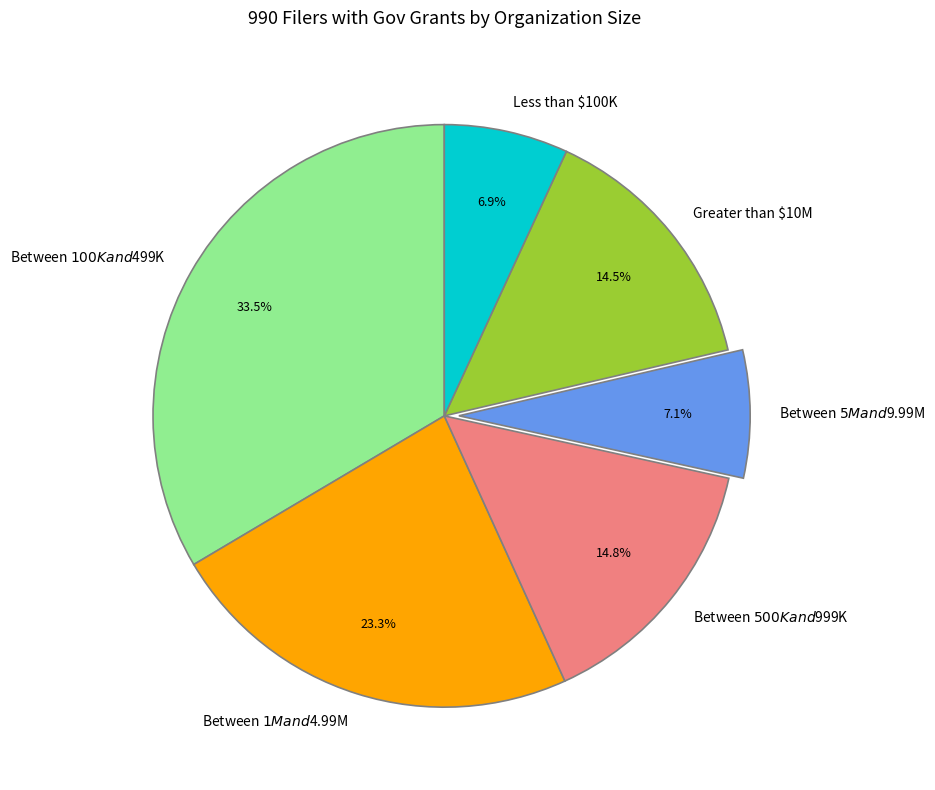

Does Less than $100K account for over 50% of the chart?

No